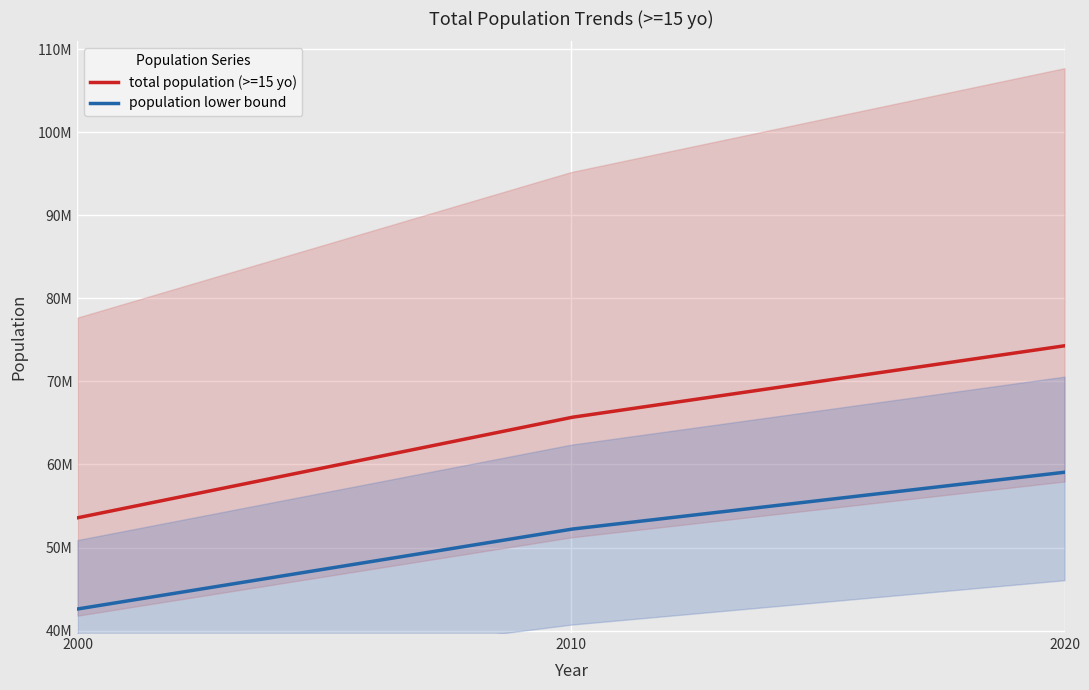

Reading left to right, what are all the values shown in this chart?

53576592	65662656	74292088